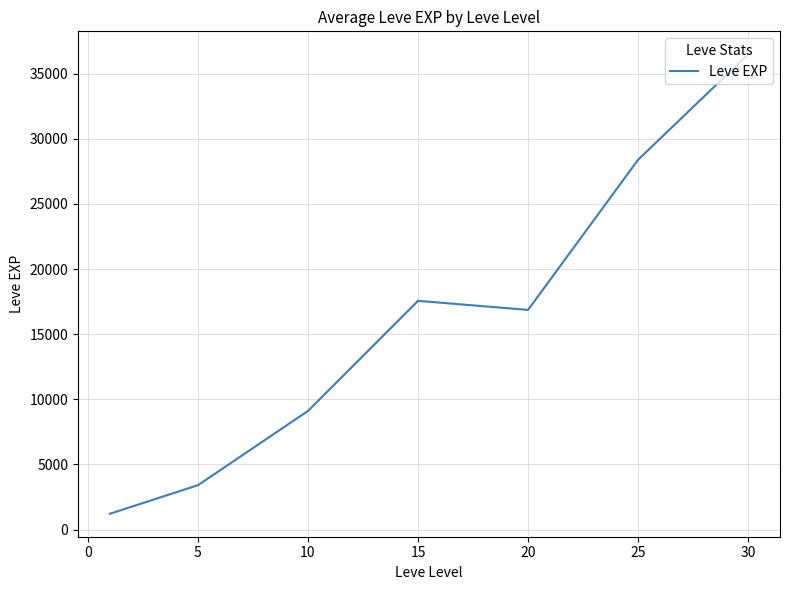

What is the minimum value shown in the chart?

1213.3